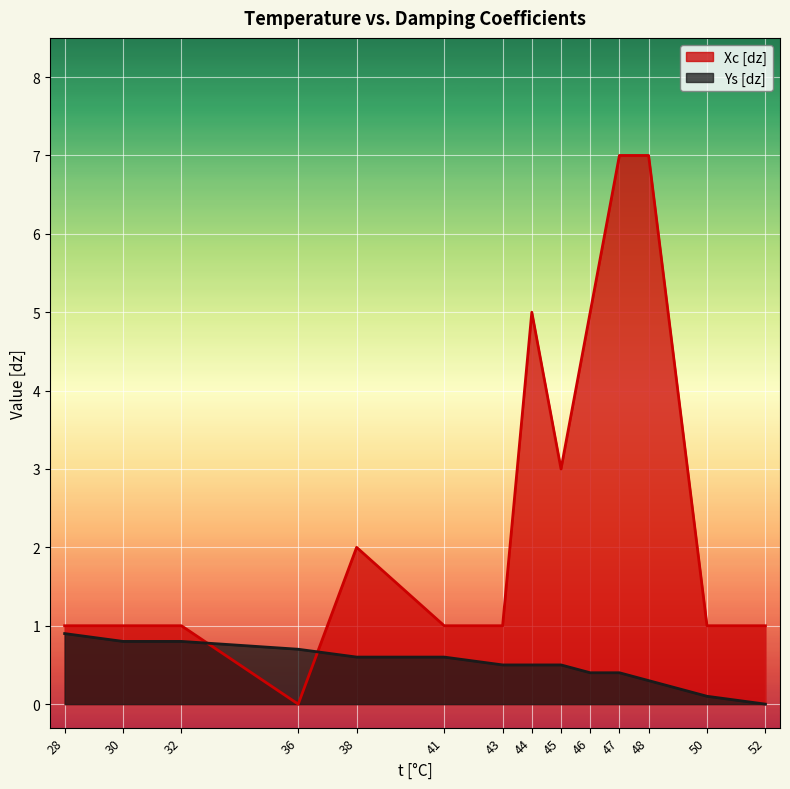

True or false: Xc [dz] has more than 0 interior local peaks.

True